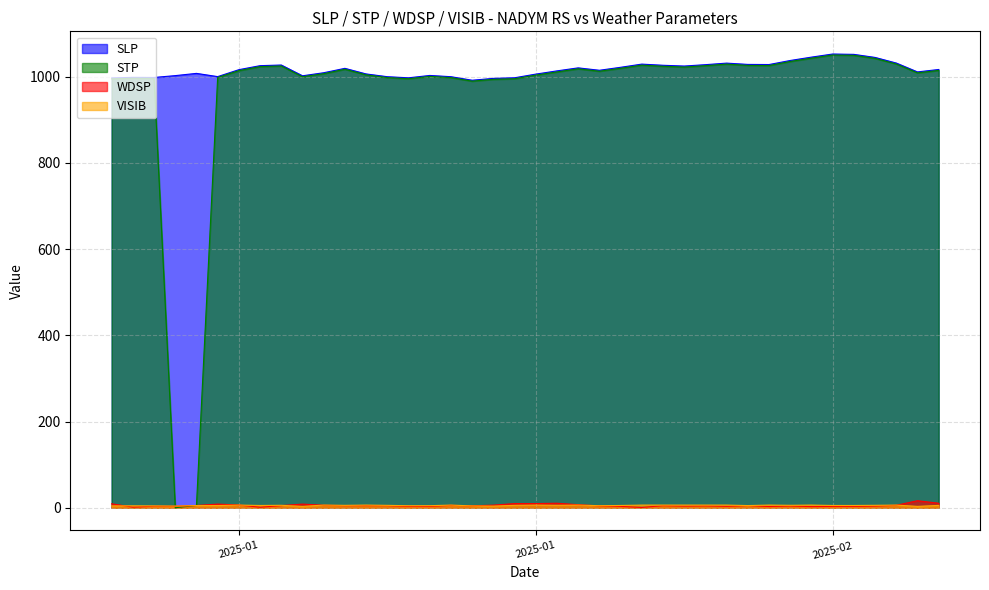

At which category does VISIB reach its first local valley?

2025-01-04